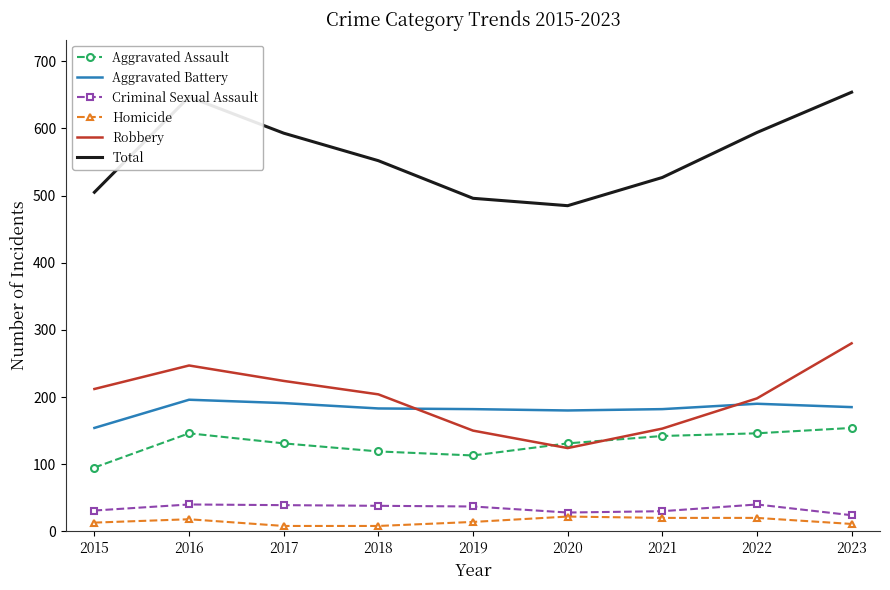

What is the difference between the Total values at 2021 and 2022?

67